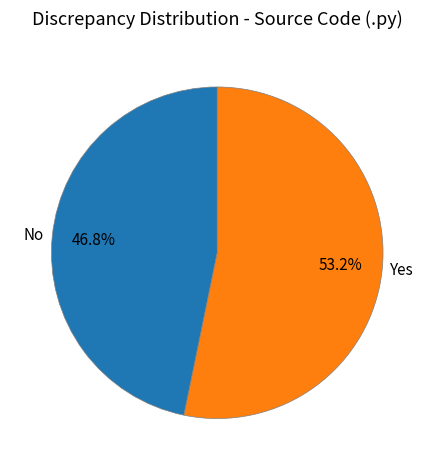

Which slice is the largest?

Yes